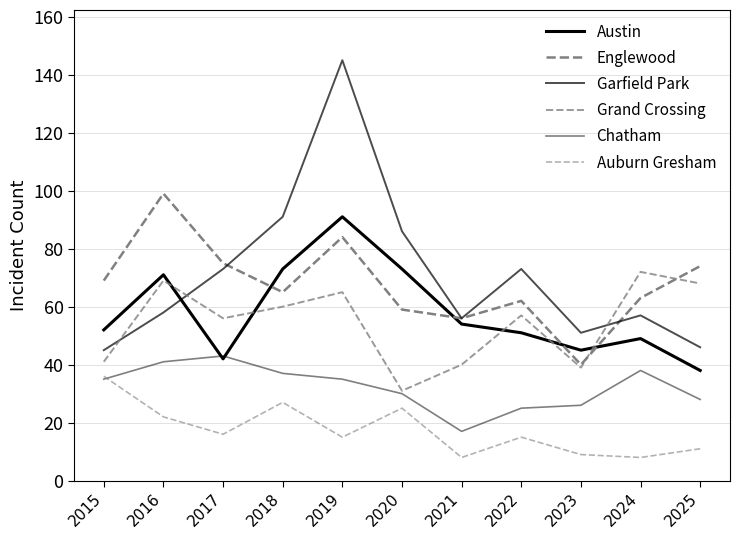

List the series in order of their peak value, highest first.

Garfield Park, Englewood, Austin, Grand Crossing, Chatham, Auburn Gresham